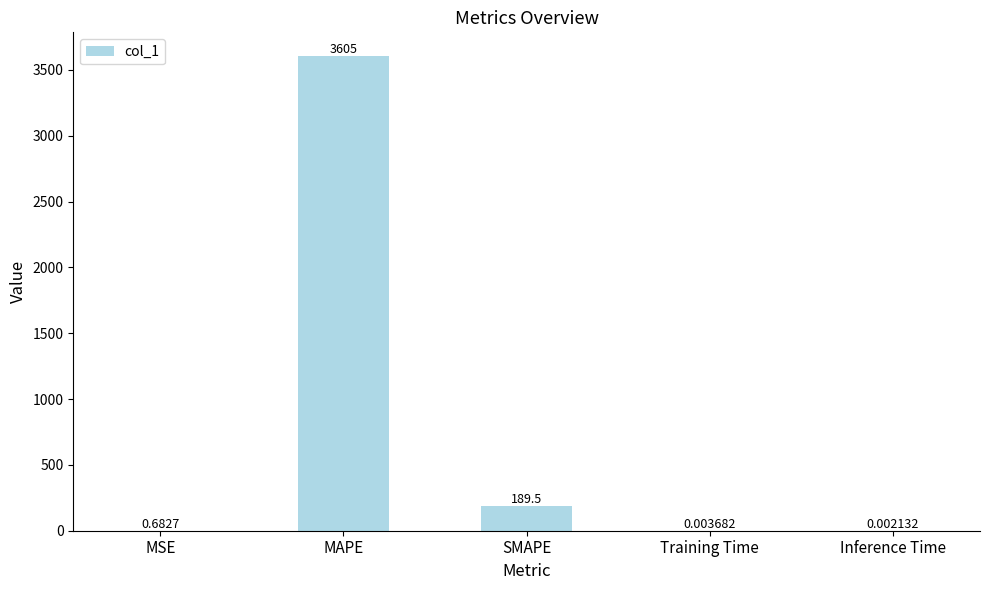

What is the change in value from SMAPE to Training Time?

-189.5